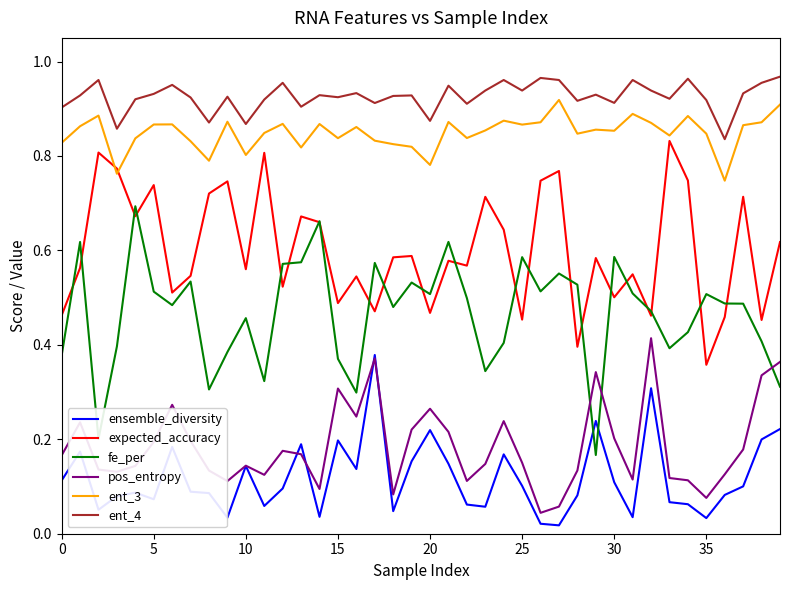

Which series has the widest spread of values?

fe_per